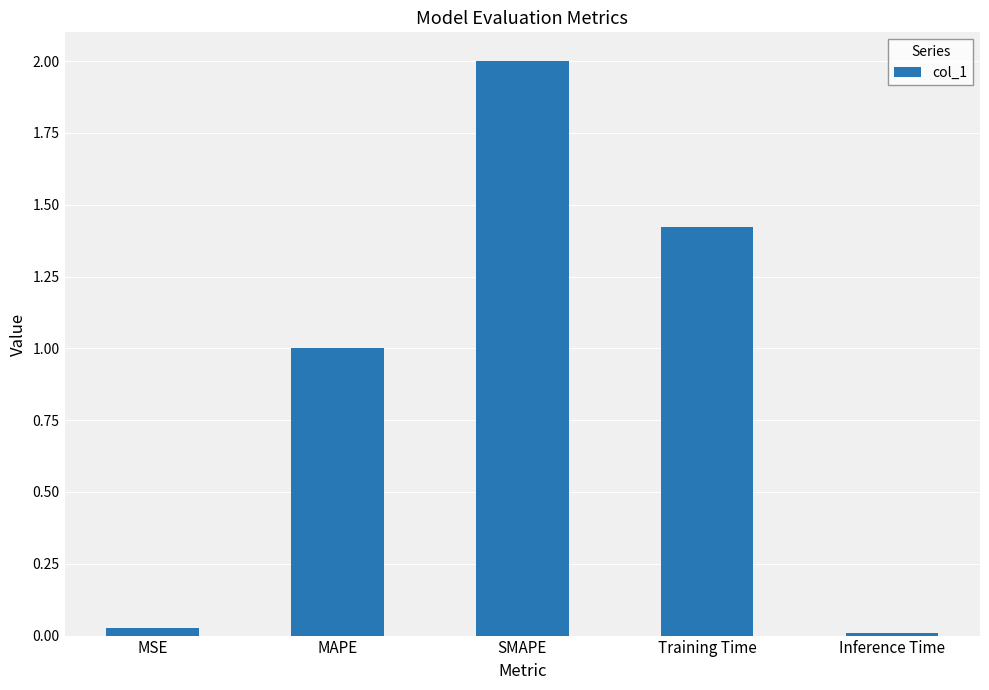

What is the label of the 1st bar from the right?

Inference Time